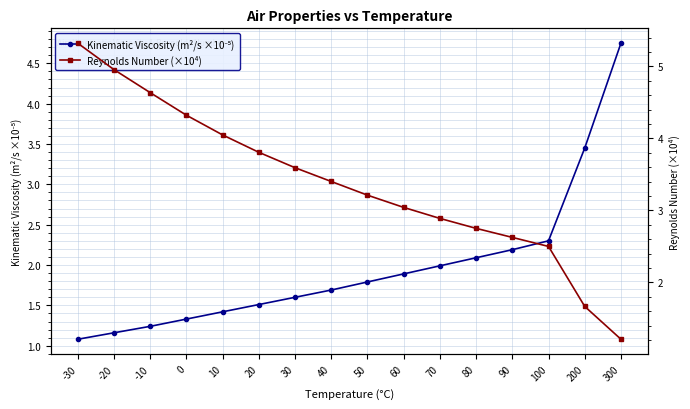

Which series ends up on top after the final intersection of Kinematic Viscosity (m²/s ×10⁻⁵) and Reynolds Number (×10⁴)?

Kinematic Viscosity (m²/s ×10⁻⁵)